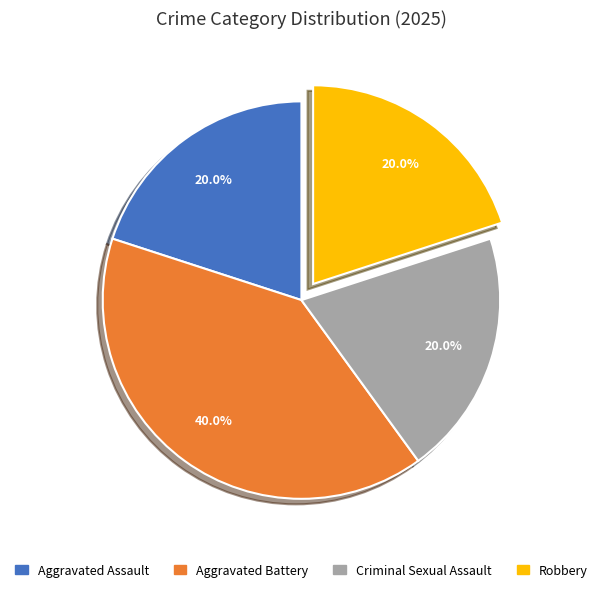

Is there a majority slice in this chart?

No